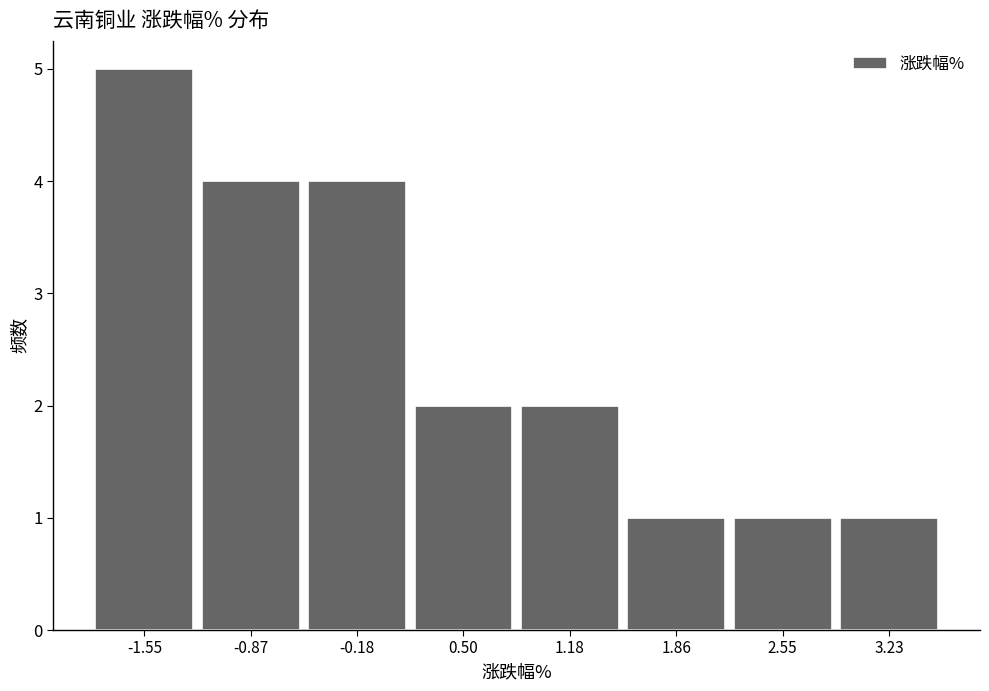

Over which range of the x-axis is the bar tallest?

-1.9 to -1.2